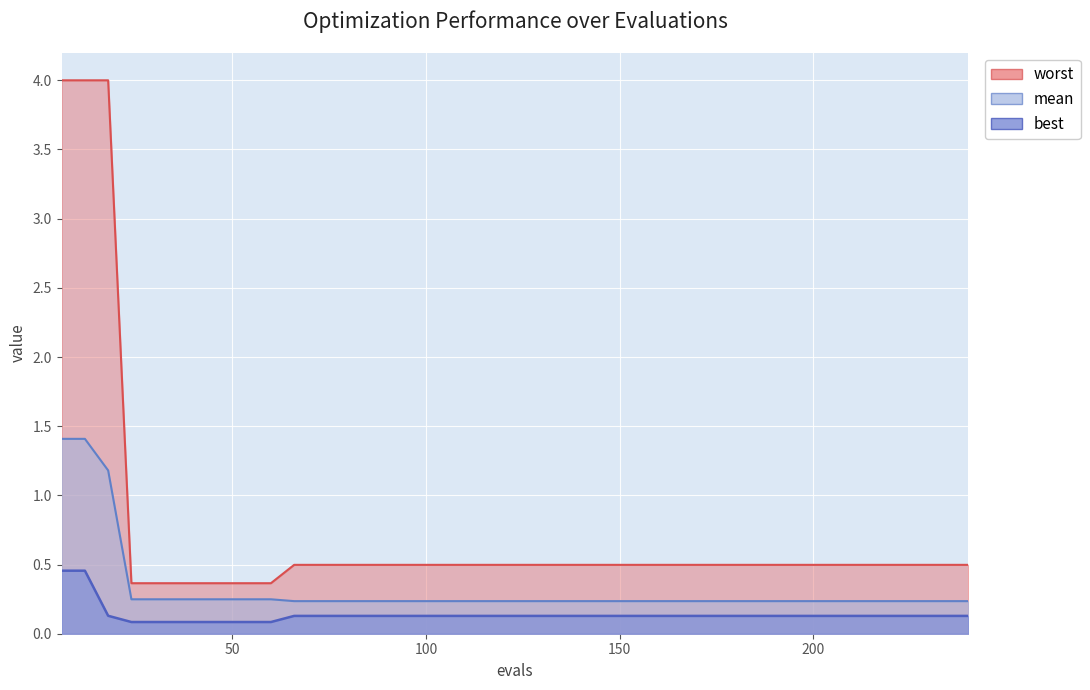

List the series in order of their peak value, highest first.

worst, mean, best